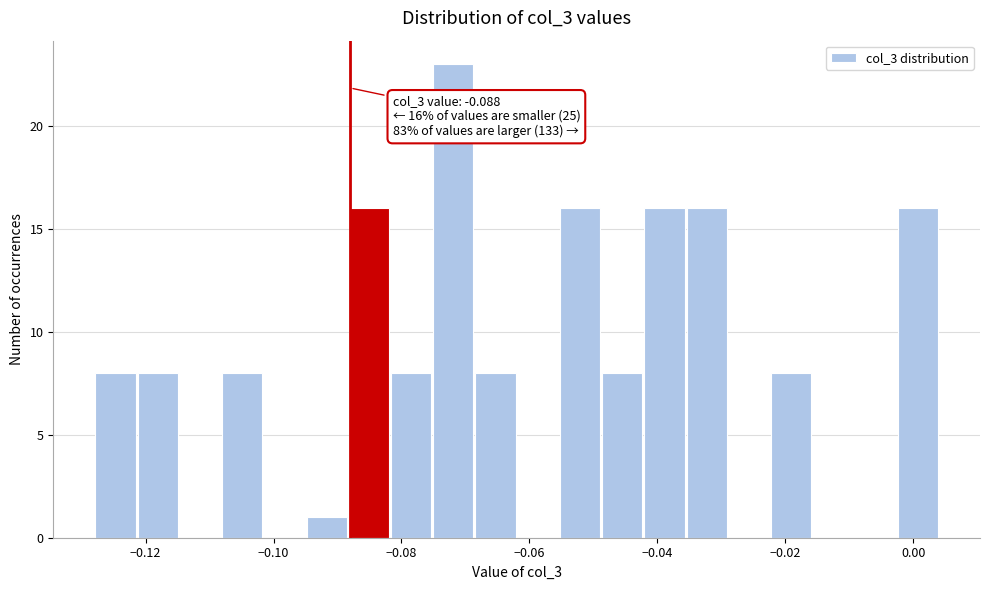

Read against the x-axis, roughly where is the centre of the tallest bar?

-0.072